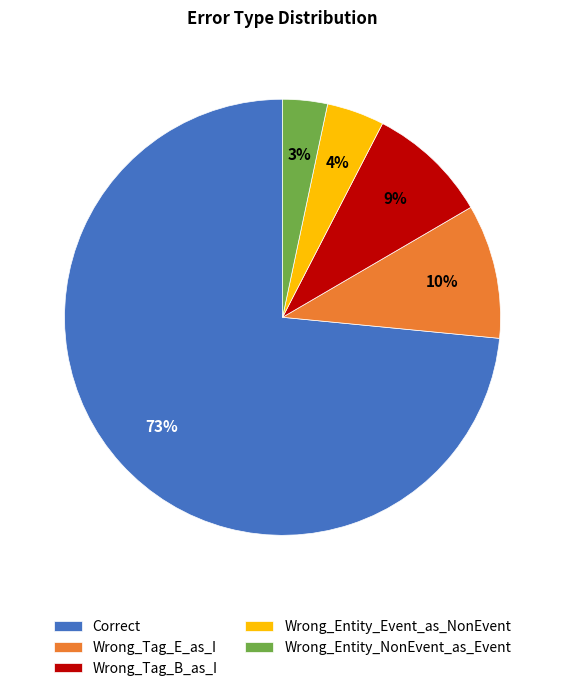

What percentage is the Wrong_Entity_Event_as_NonEvent slice, to the nearest percent?

4%